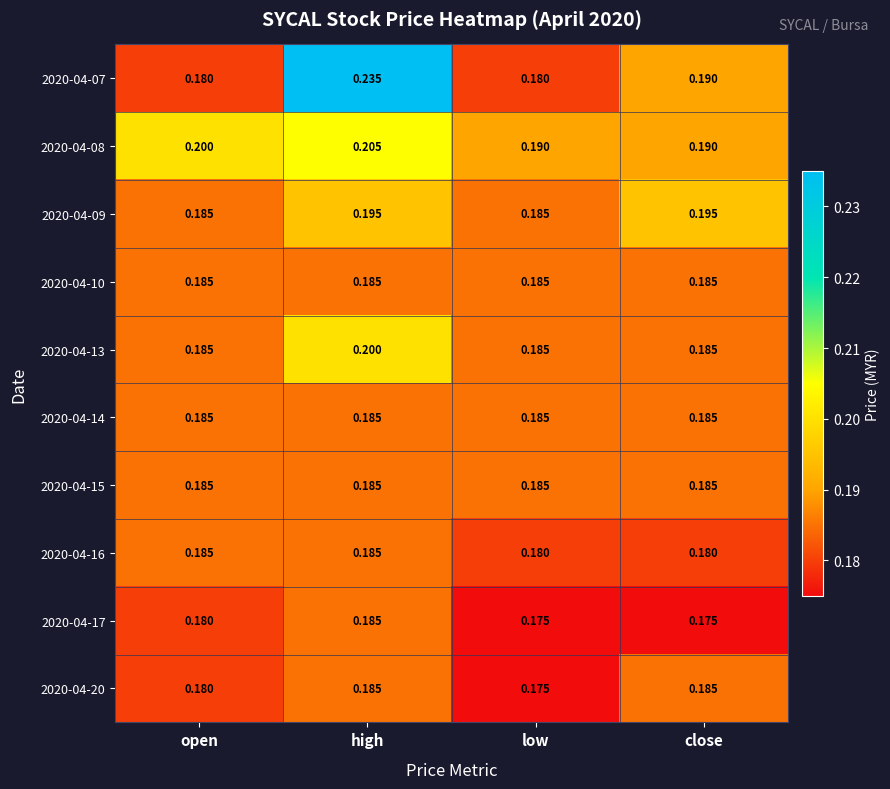

Is the value of 2020-04-17 at low greater than the value of 2020-04-15 at close?

No